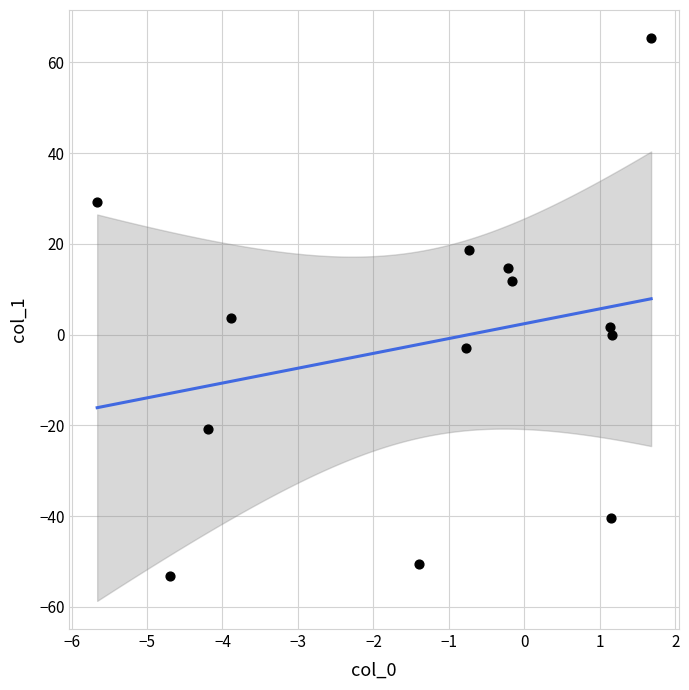

What Y value in the scatter plot is closest to 6?

3.6